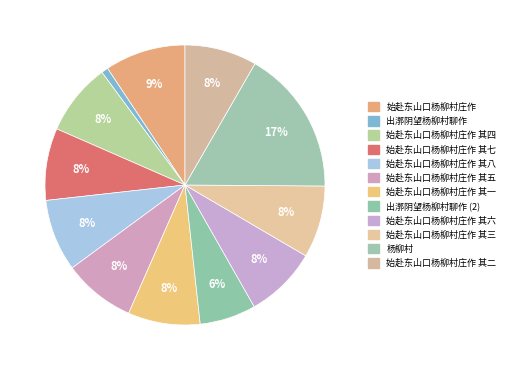

How many slices are in this pie chart?

12